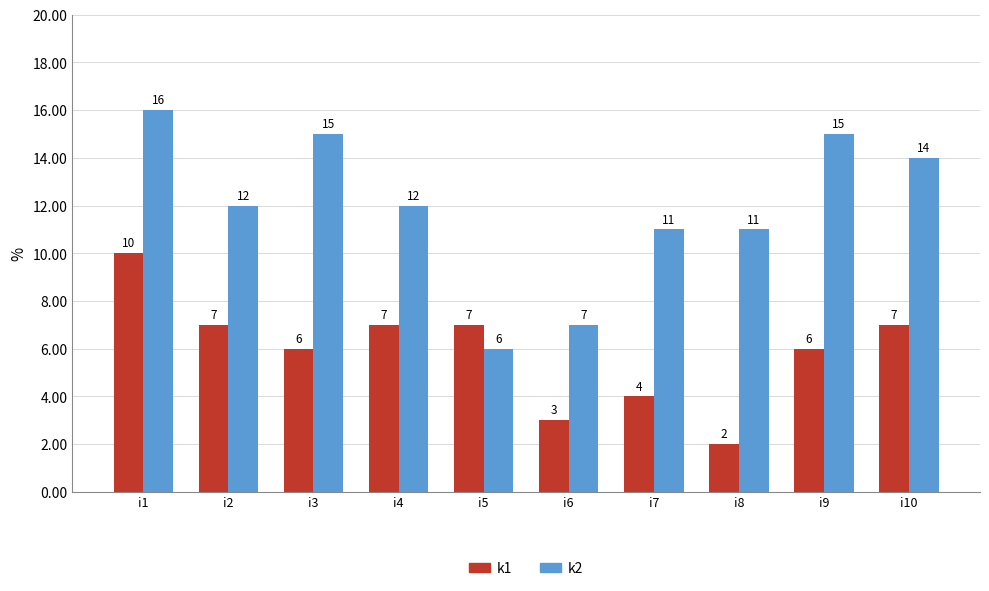

What is the value of the k1 bar at the 1st from the left?

10